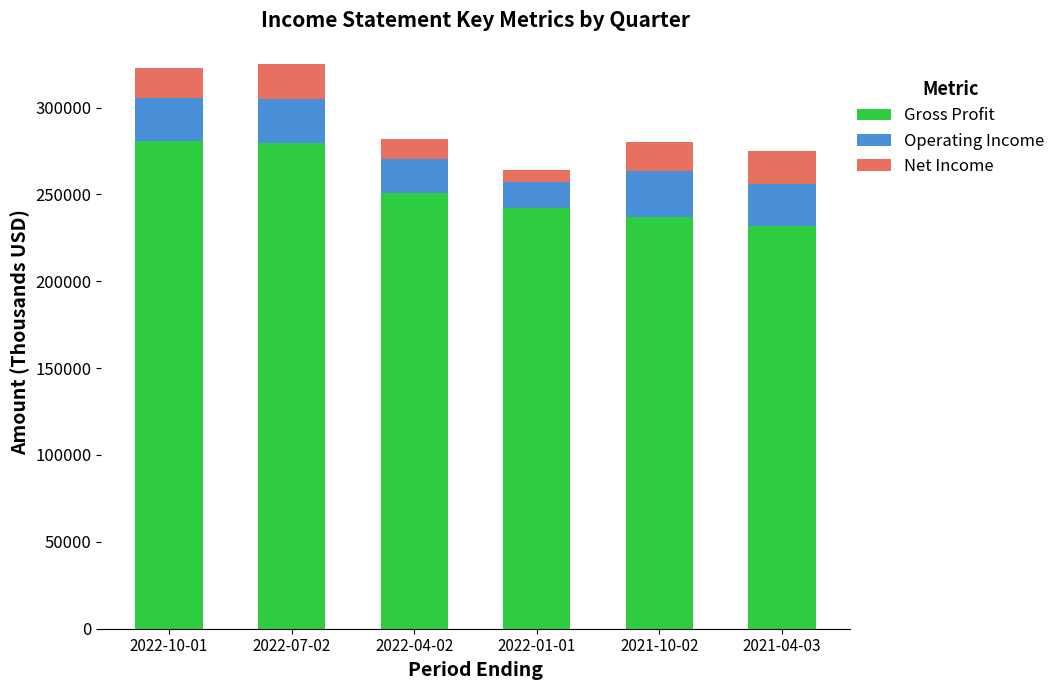

How many categories are shown in the chart?

6